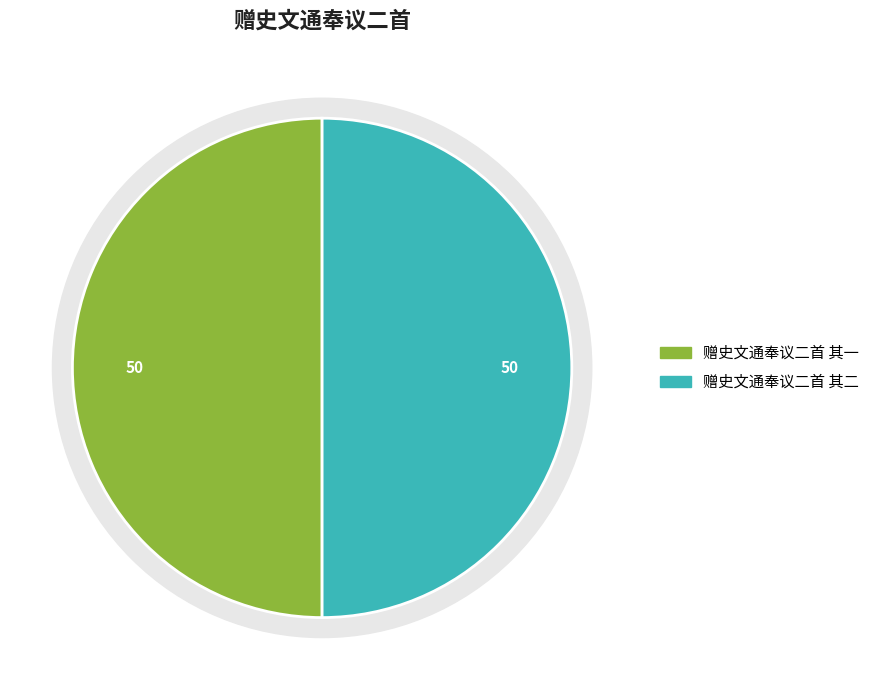

Combined, what portion of the pie is 赠史文通奉议二首 其一 and 赠史文通奉议二首 其二?

100.0%